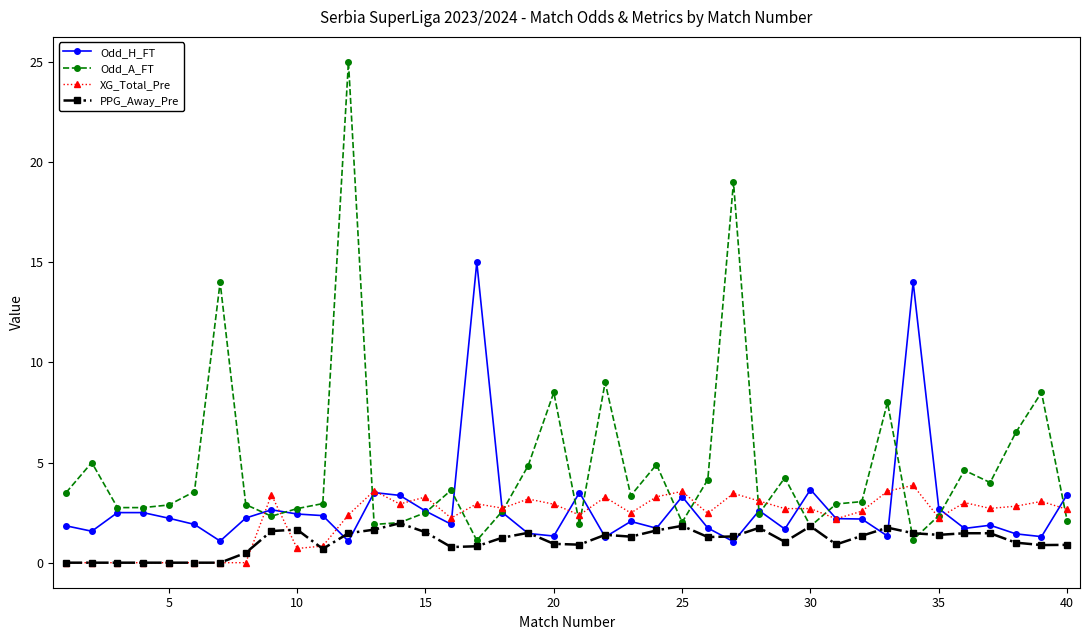

Which series has the largest total across all categories?

Odd_A_FT